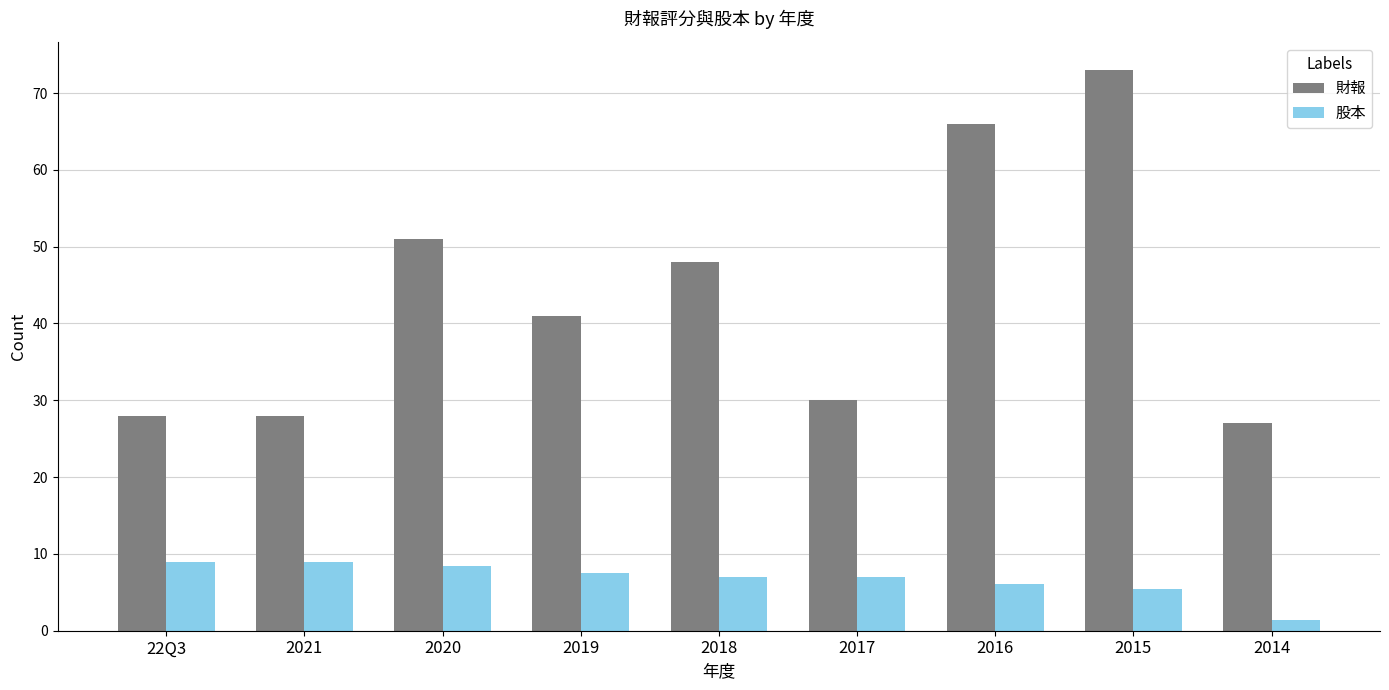

What is the maximum value shown in the chart?

73.0